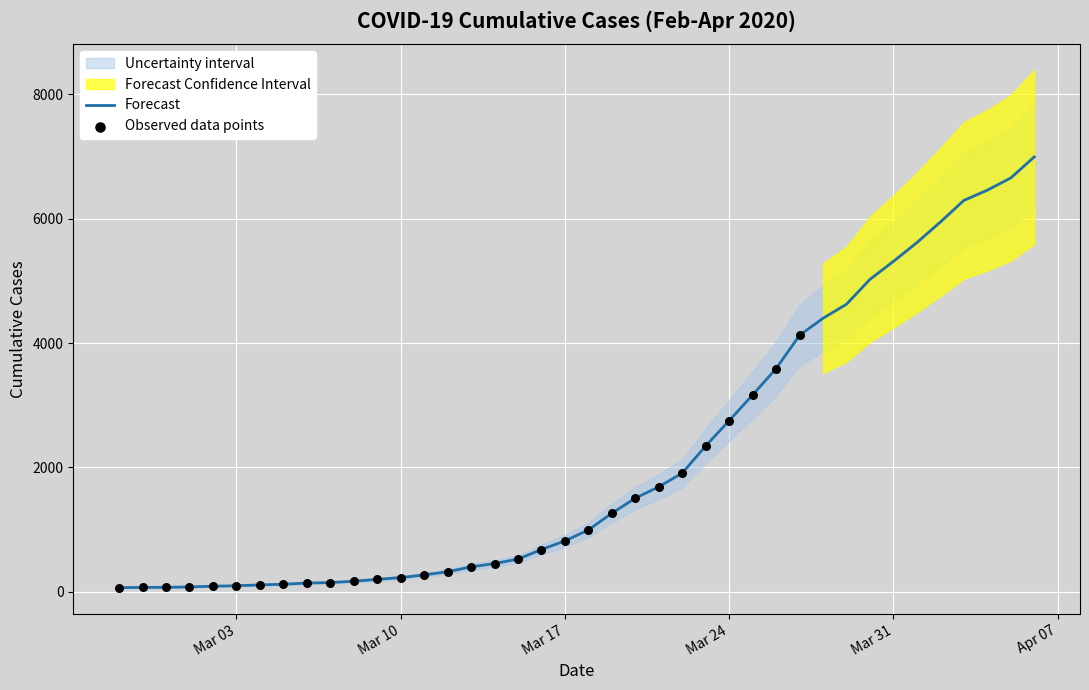

Between 2020-03-08 and 2020-04-01, which is larger?

2020-04-01